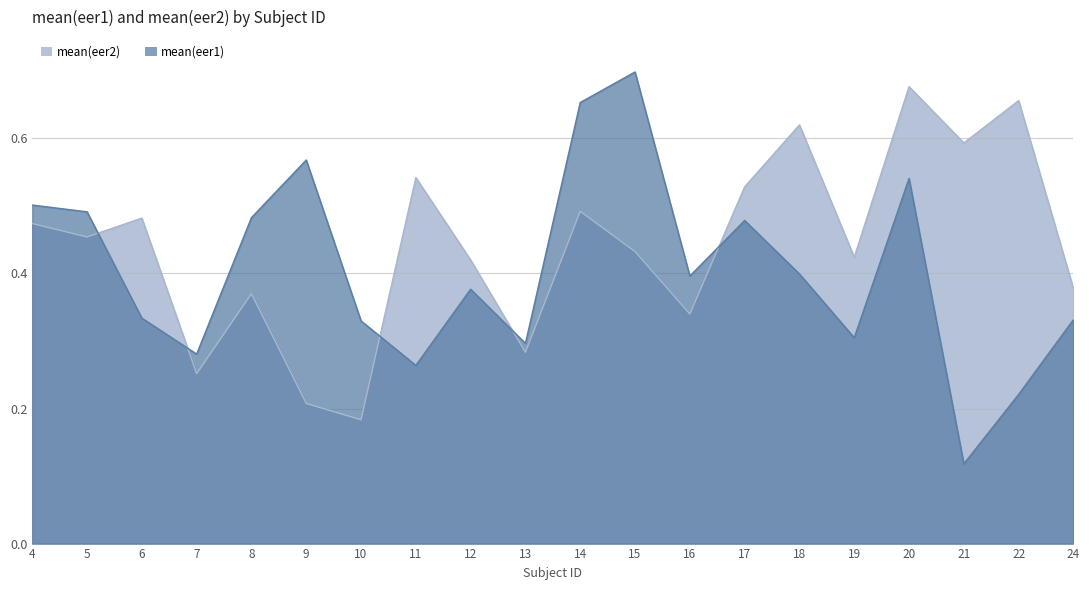

Is it true that mean(eer2) equals 0.5 at 24?

False